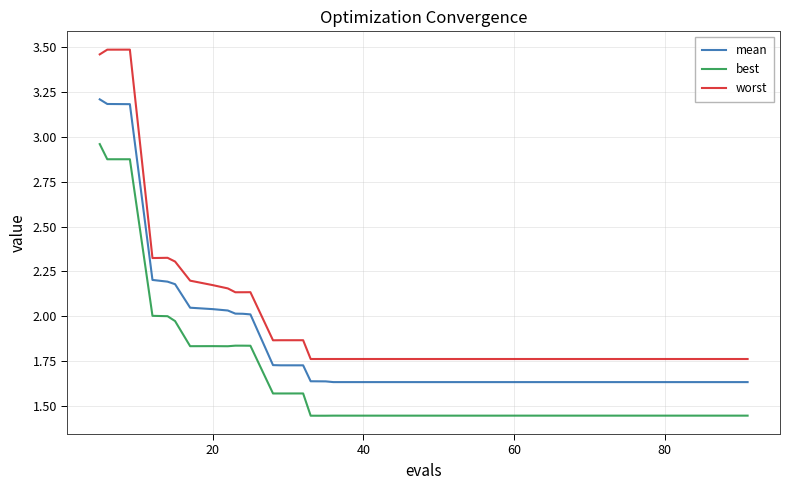

Rank the series by their maximum value, from lowest to highest.

best, mean, worst